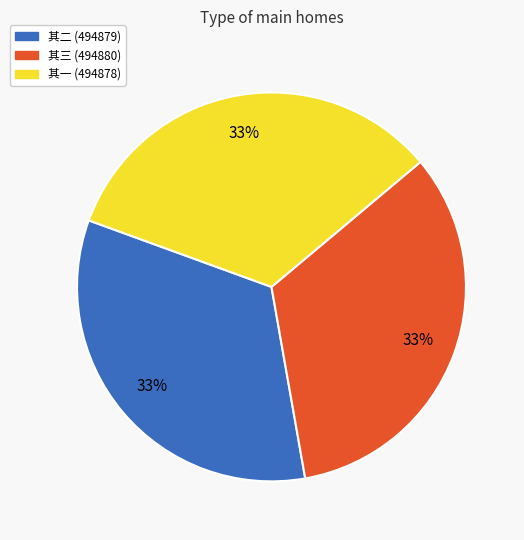

Is there a majority slice in this chart?

No